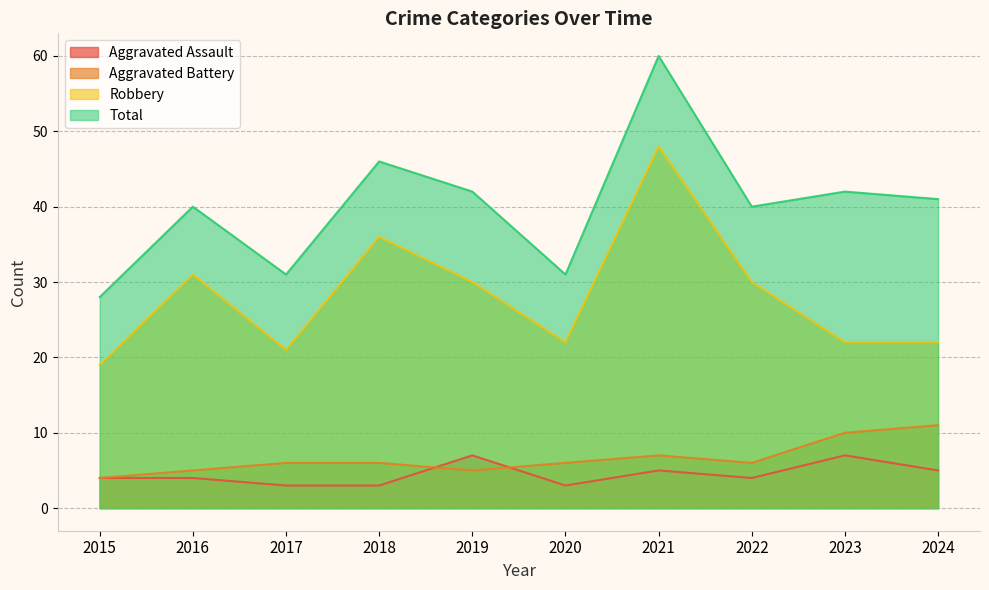

What is the difference between the maximum and minimum values in the Robbery series?

29